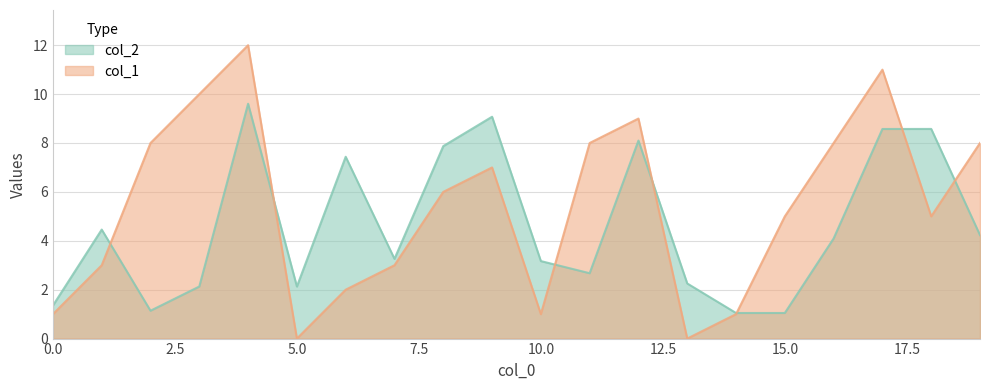

What is the difference between the col_2 values at 14 and 17?

7.5